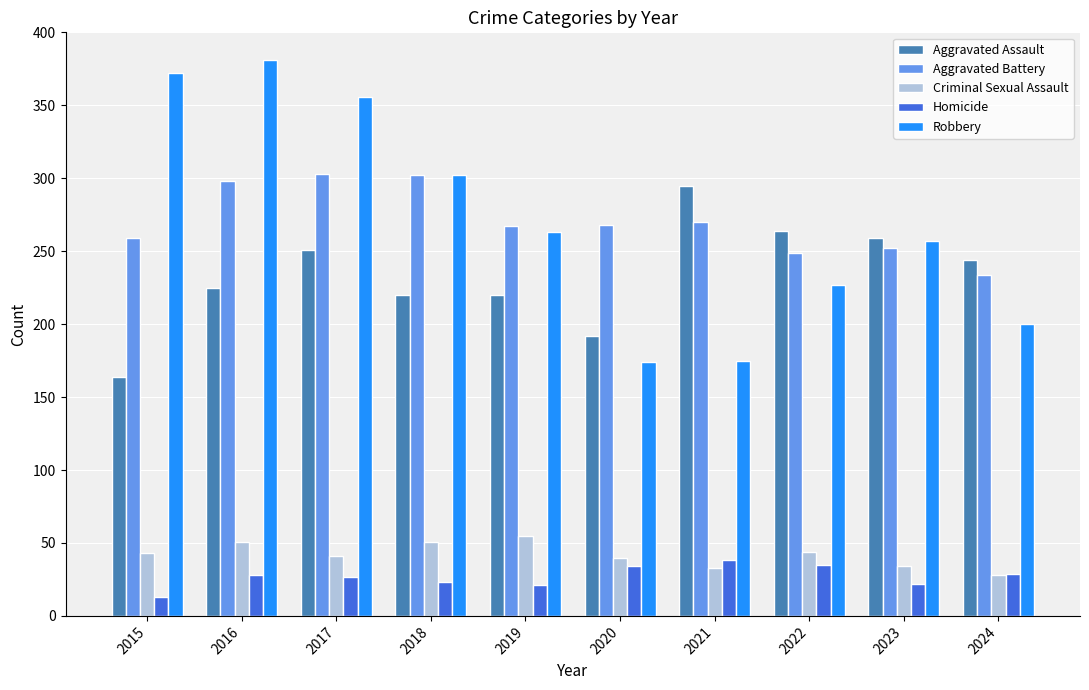

Is the value of Homicide at 2018 greater than the value of Aggravated Assault at 2021?

No